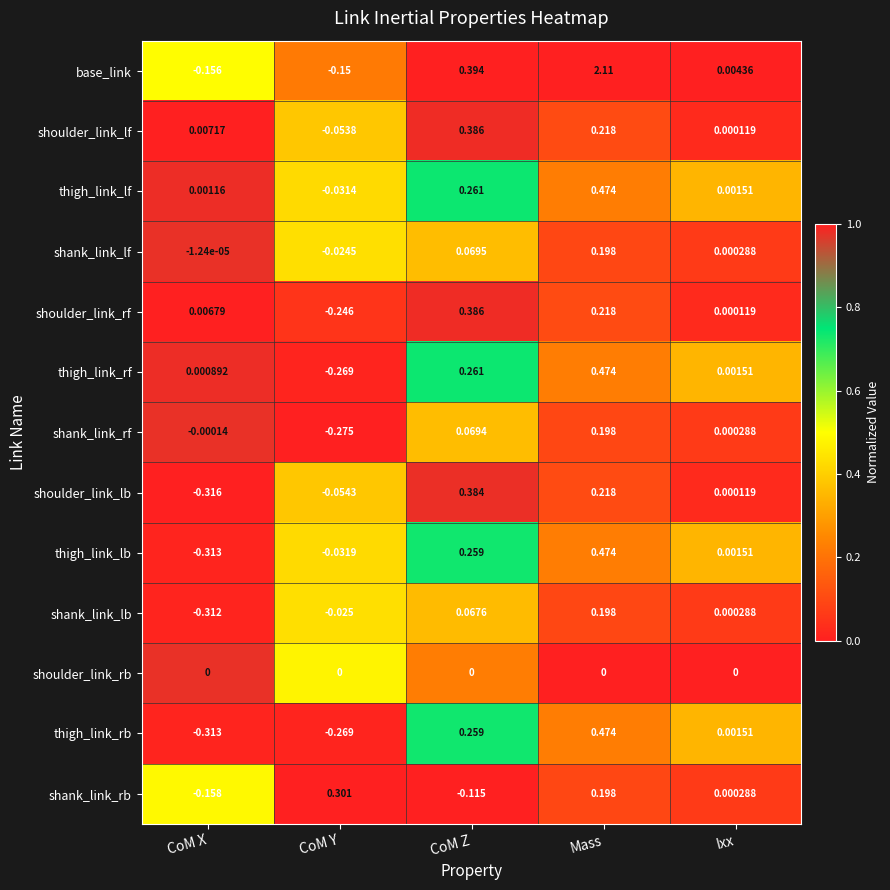

Which series has the largest range (max minus min)?

base_link